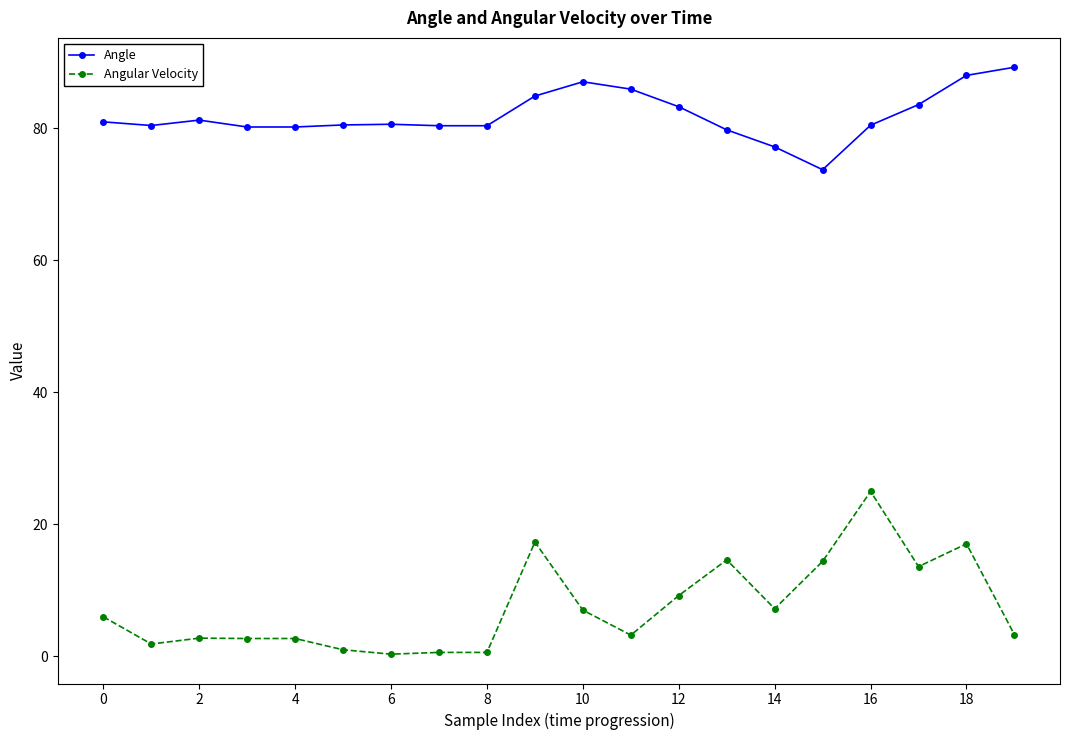

What is the greatest value displayed?

89.2